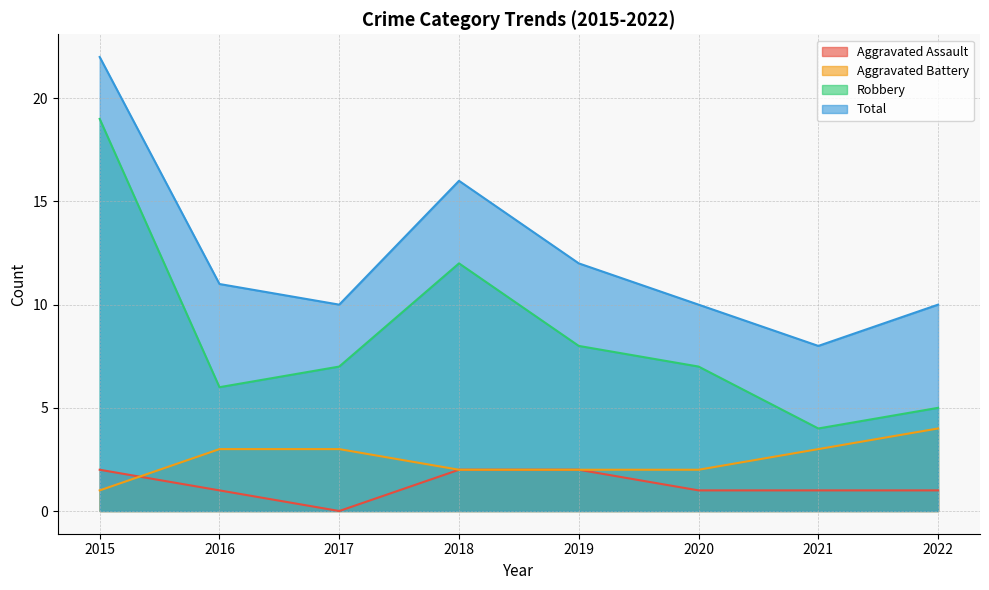

Is the value of Aggravated Battery at 2015 greater than the value of Robbery at 2019?

No